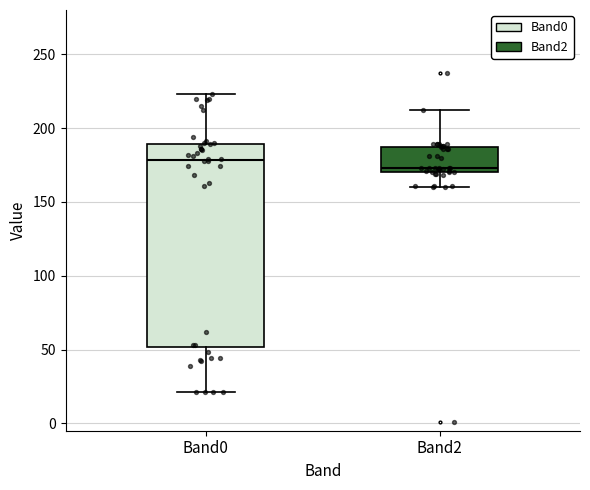

Where does the lower whisker of the box for Band0 end on the y-axis? The values are not printed on the chart, so give them approximately, as read against the axis.

20